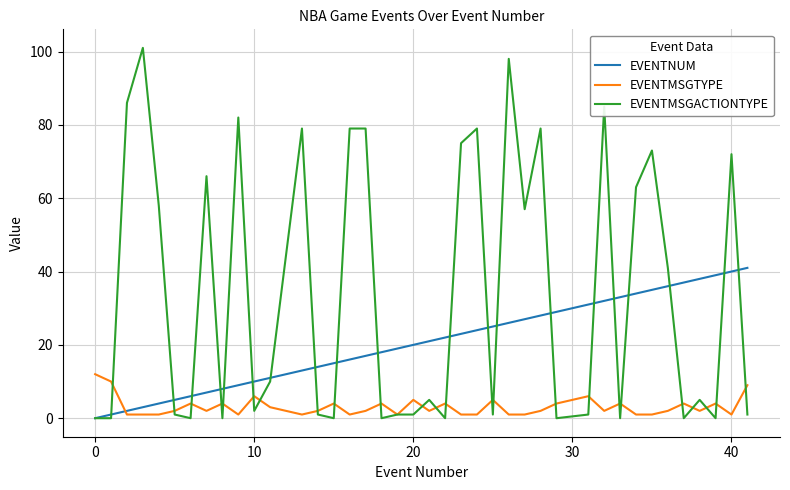

Which series has the largest total across all categories?

EVENTMSGACTIONTYPE